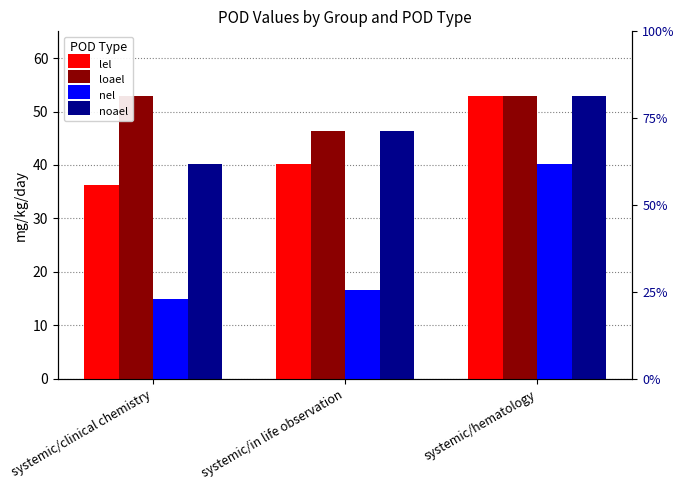

How many values in the nel series are below 16?

1